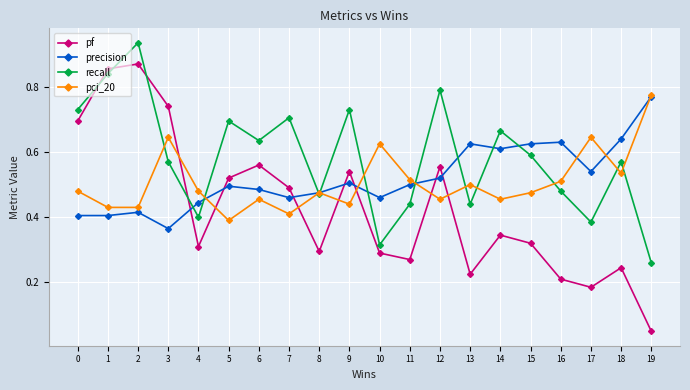

True or false: precision has more than 0 points higher than both neighbors.

True